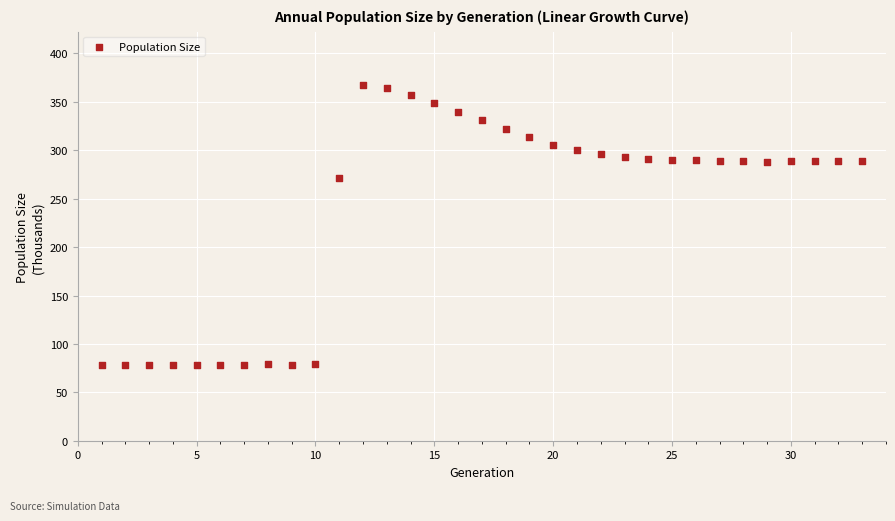

What Y value in the scatter plot is closest to 222?

271.6